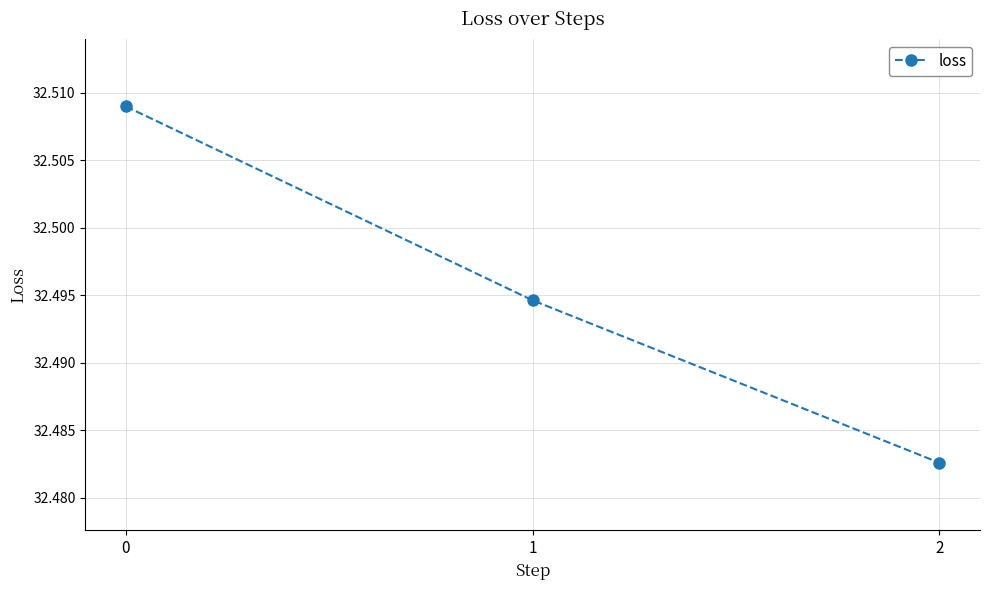

How many data points does each series have?

3